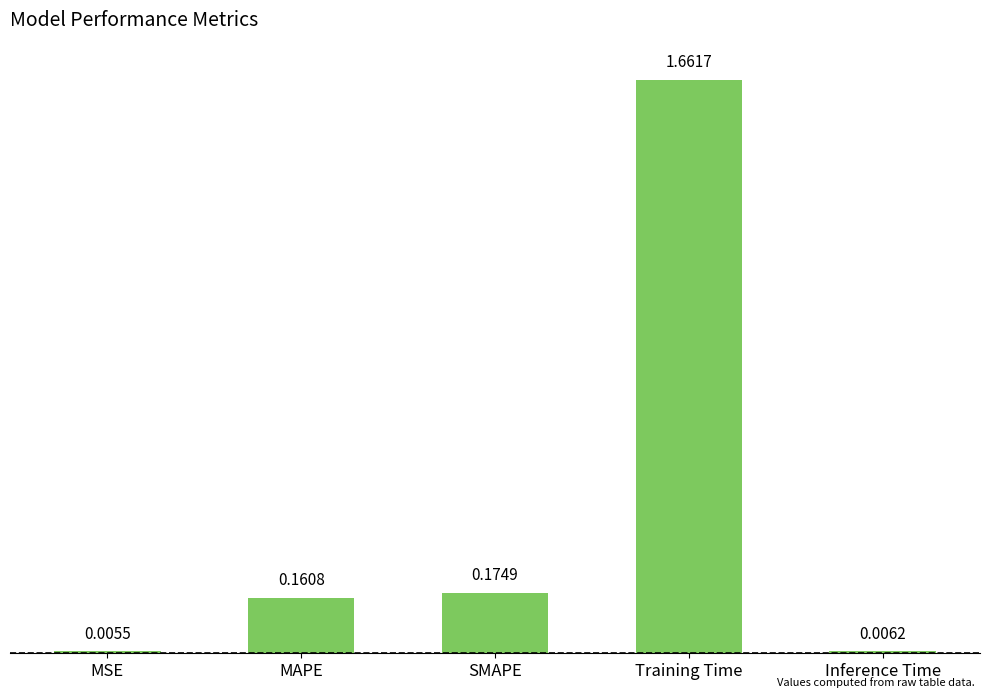

Which category has the highest value across all series?

Training Time